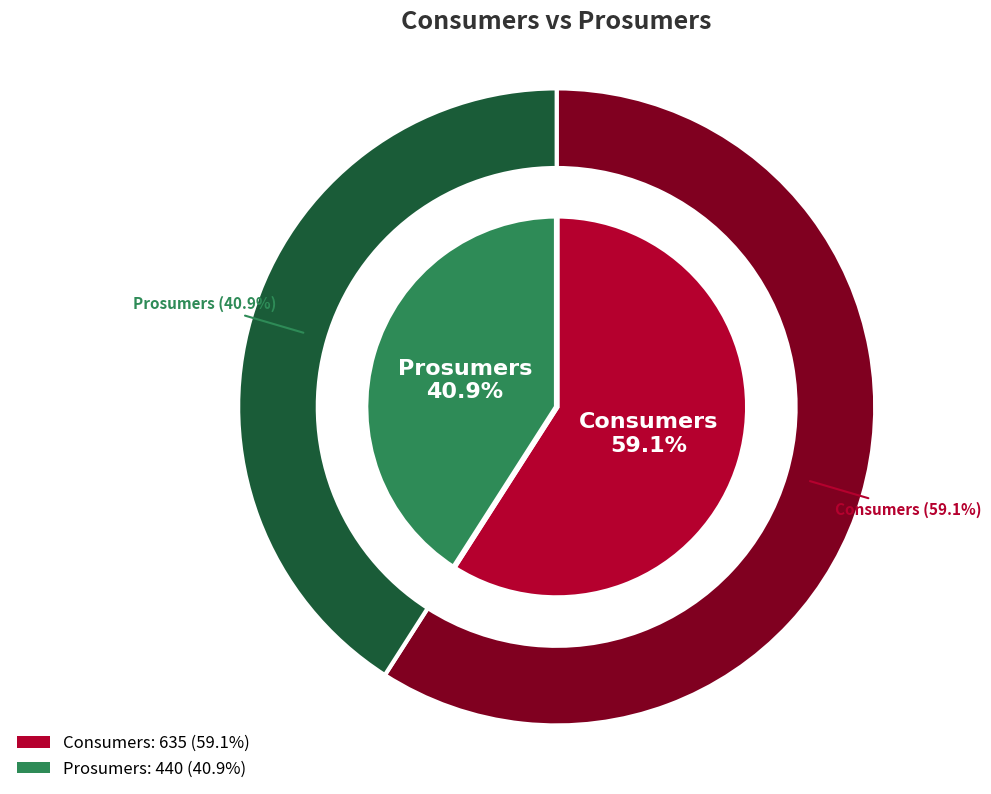

What portion of the pie excludes Prosumers?

59.1%